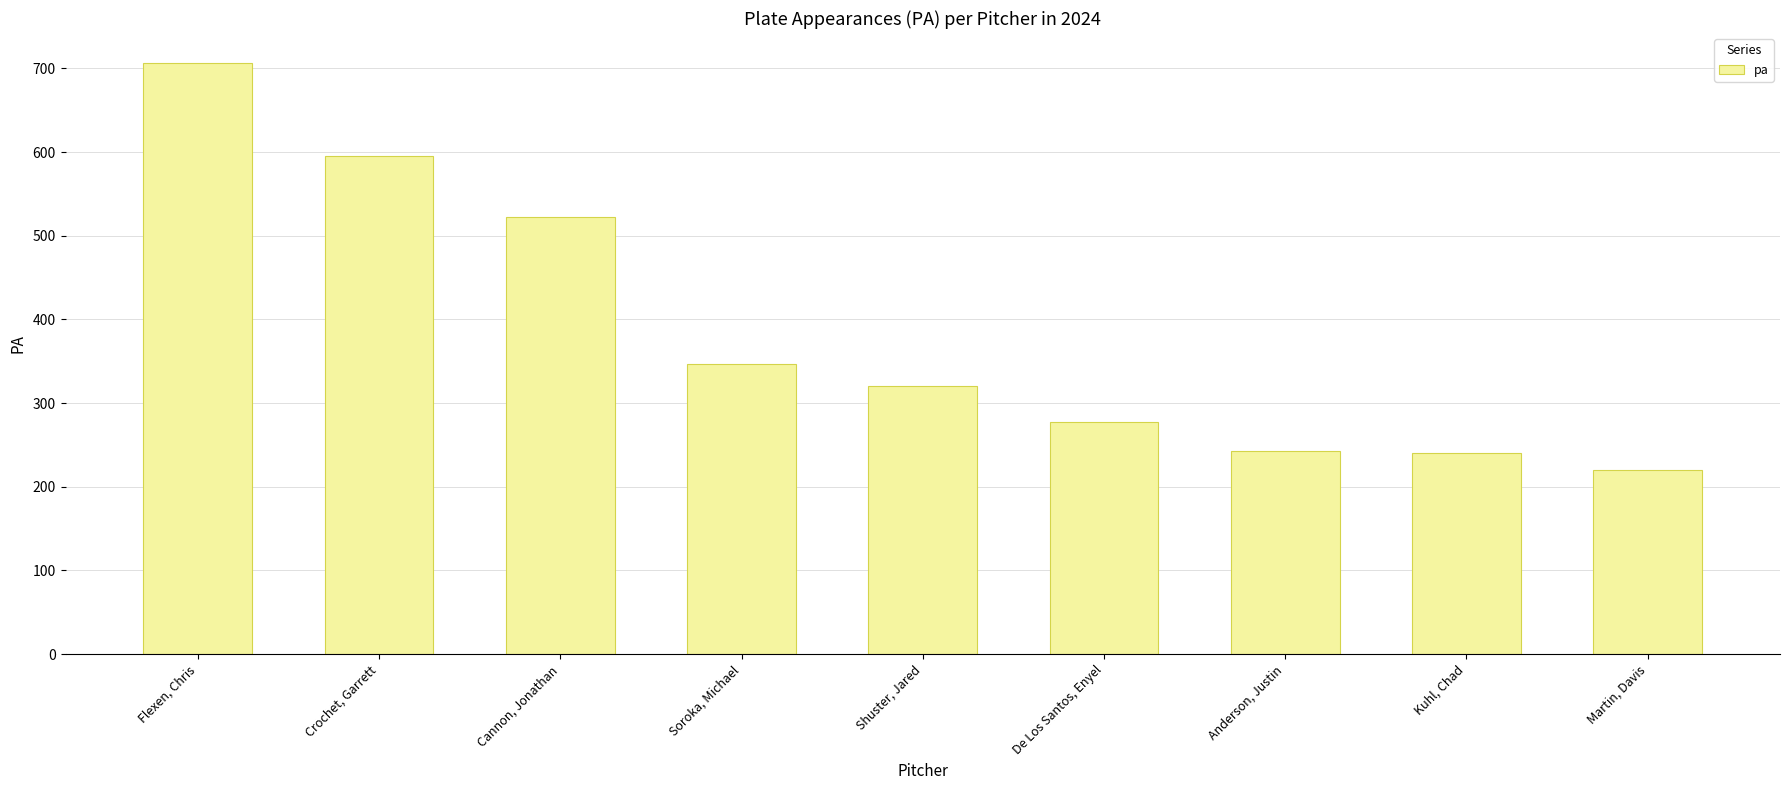

Between De Los Santos, Enyel and Anderson, Justin, which is larger?

De Los Santos, Enyel